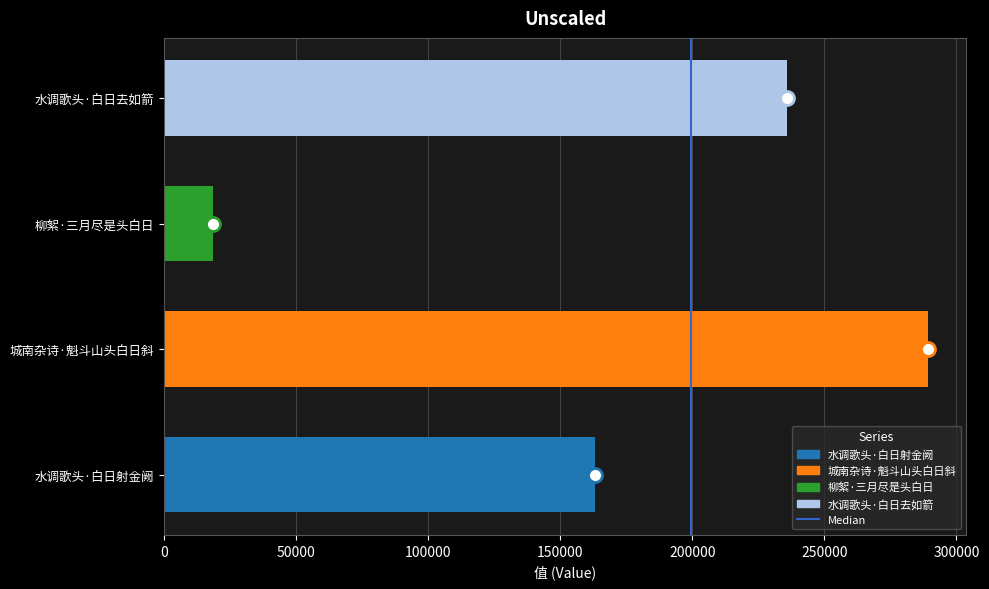

Which category has the lowest value across all series?

柳絮·三月尽是头白日